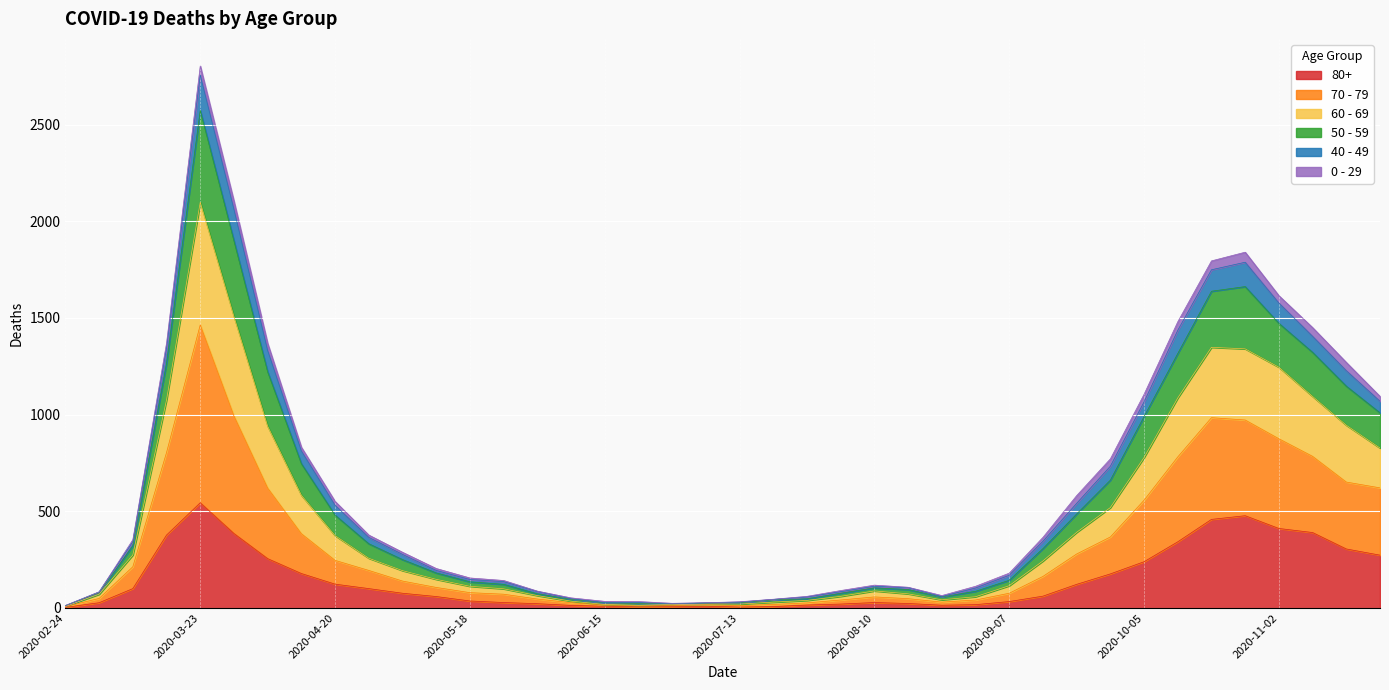

Which has a higher value, 2020-10-26 or 2020-06-15?

2020-10-26